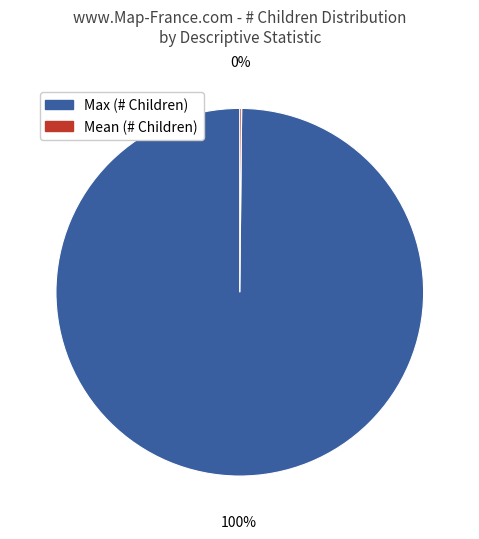

To the nearest percent, what is the difference between the largest and smallest slice percentages?

100%